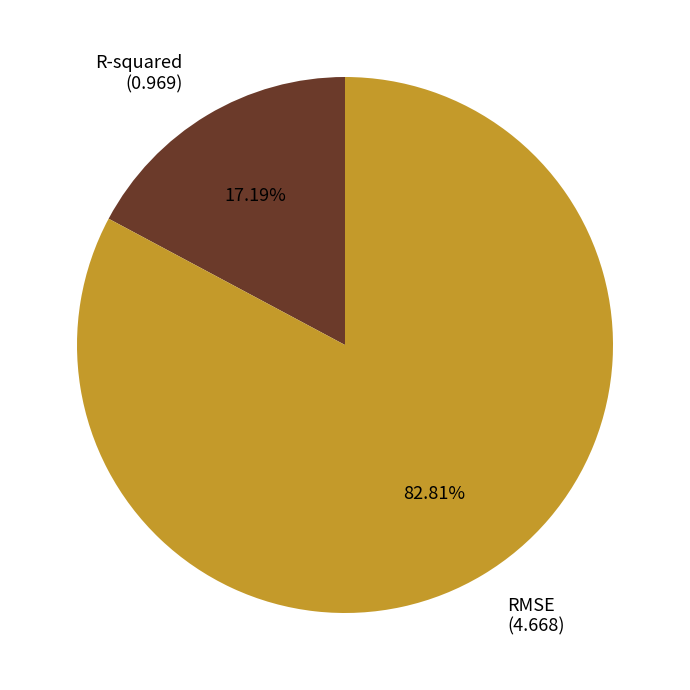

Which slice is the smallest?

R-squared